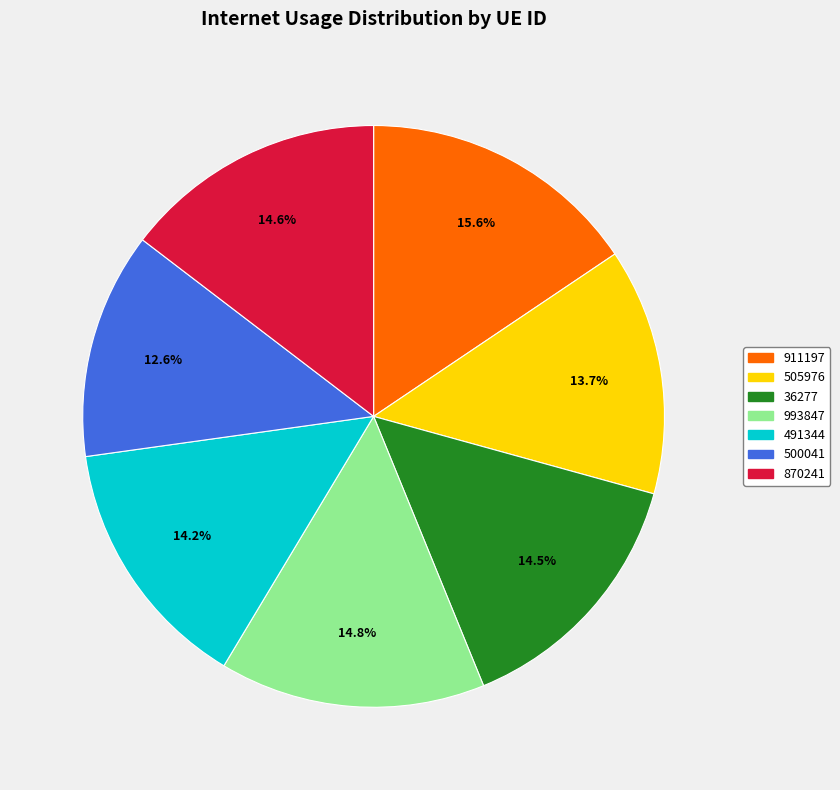

True or false: 870241 accounts for 15% of the total.

True